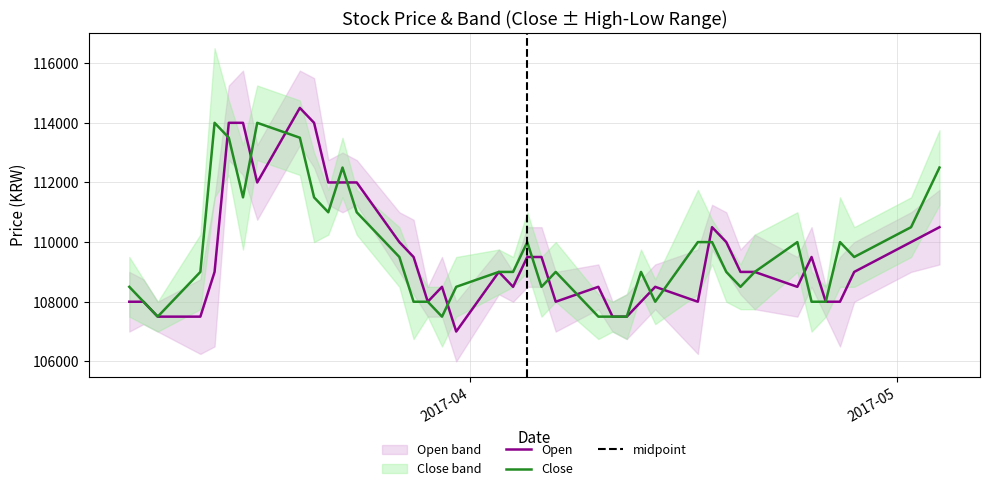

What is the highest value of the Close series?

114000